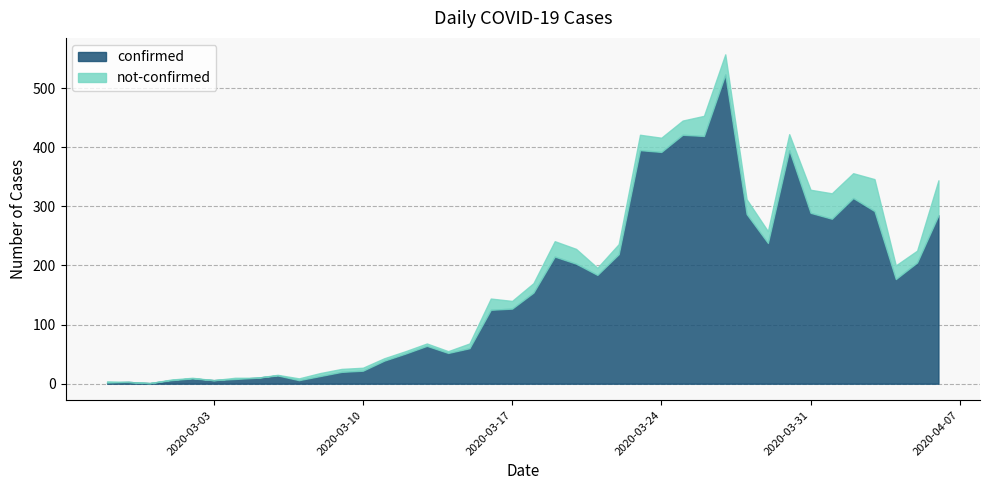

Between 2020-03-15 and 2020-03-30, which series saw the biggest shift?

confirmed